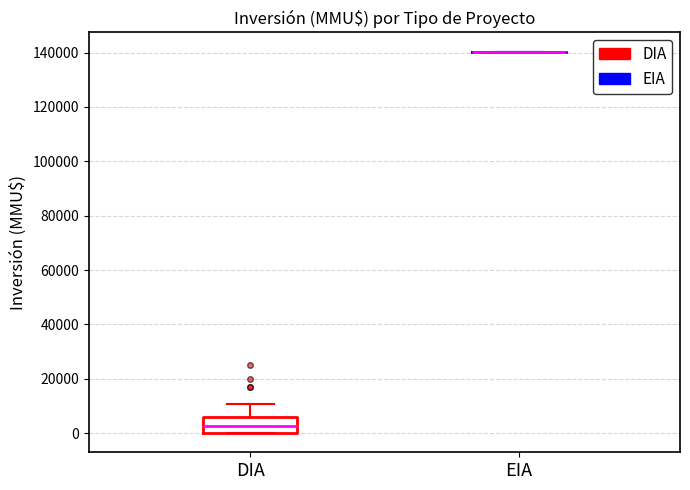

Which box is the tallest, from its lower edge to its upper edge?

DIA